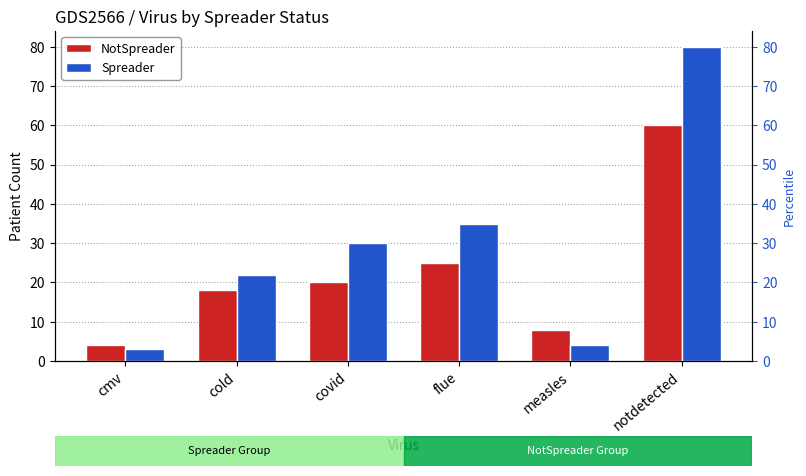

How many bars are there in total?

12